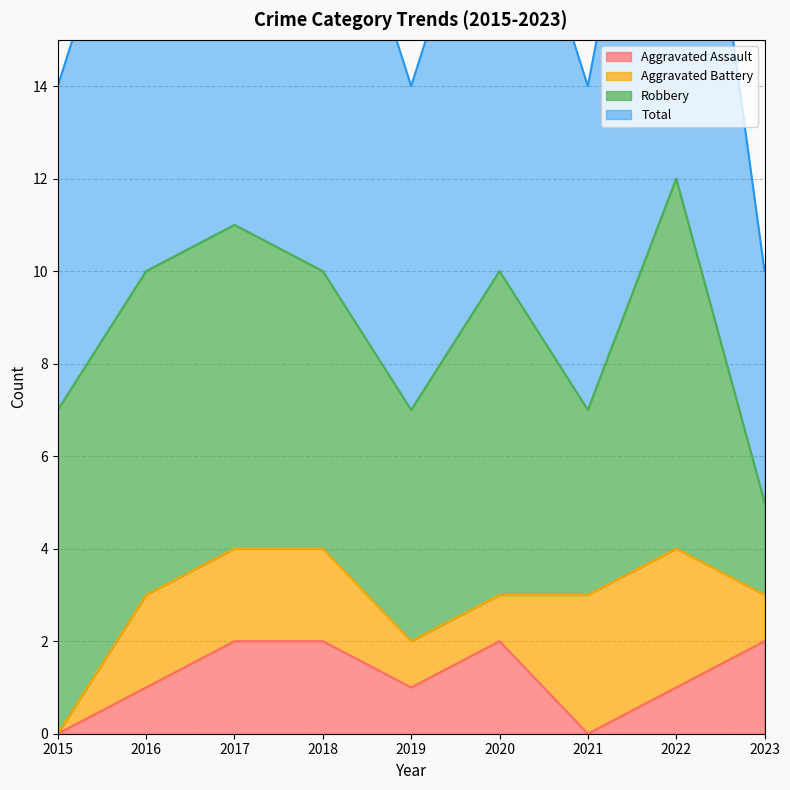

Does the chart display data point markers on the line(s)?

No